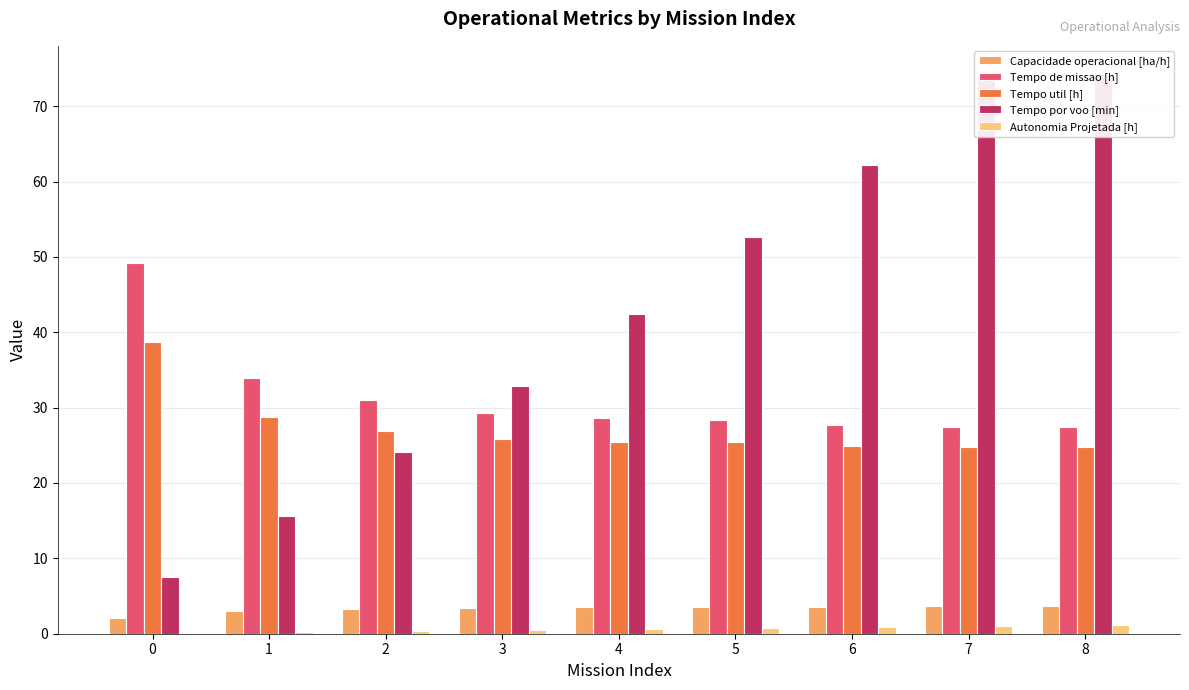

The Tempo util [h] series shows 24.9 at 6. True or false?

True